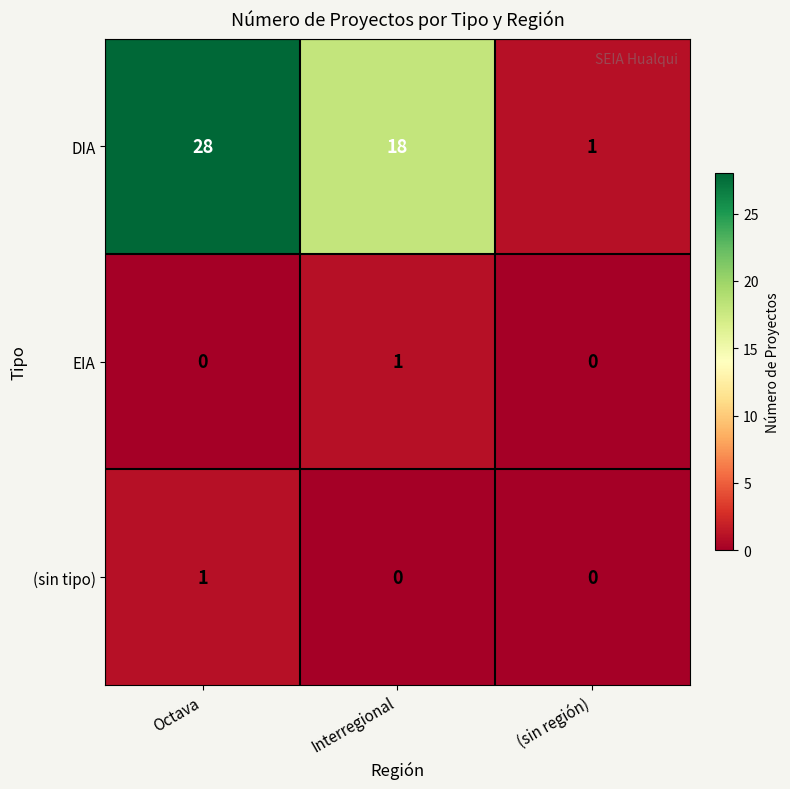

Which series changed the most between Octava and Interregional?

DIA